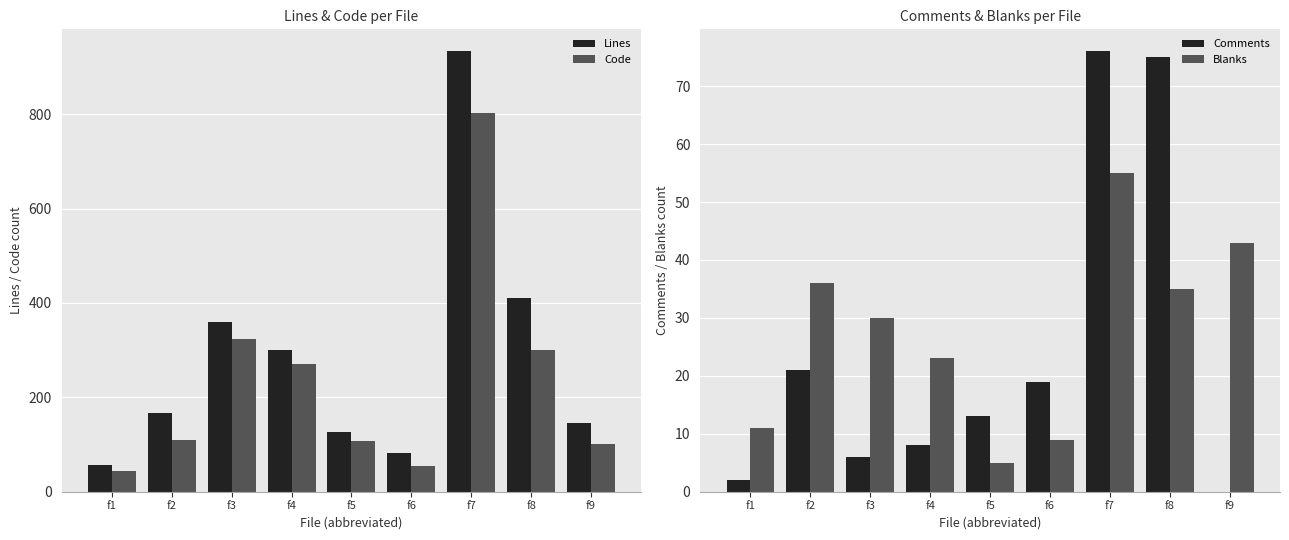

How many data points in Code are above 109?

4